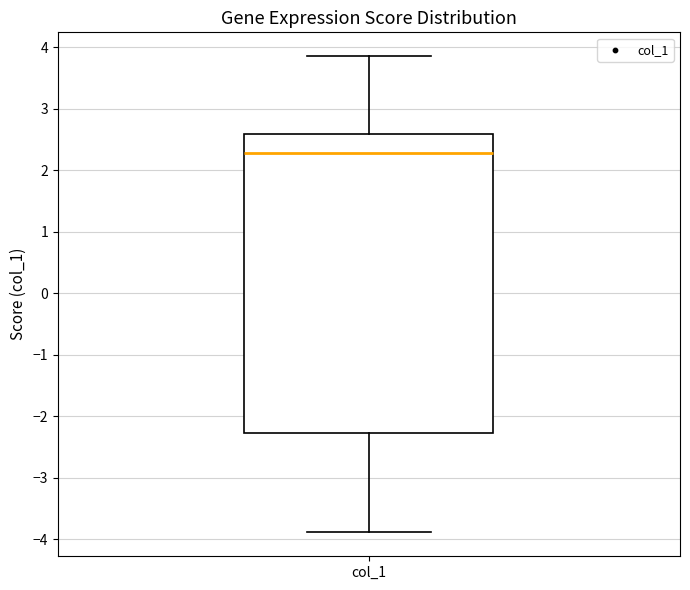

Where is the lower edge of the box for col_1 on the y-axis? The values are not printed on the chart, so give them approximately, as read against the axis.

-2.3